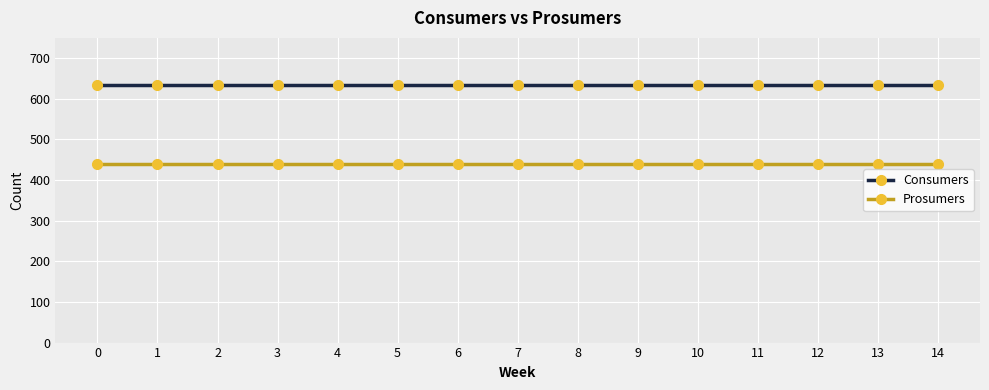

True or false: Prosumers and Consumers intersect in this chart.

False